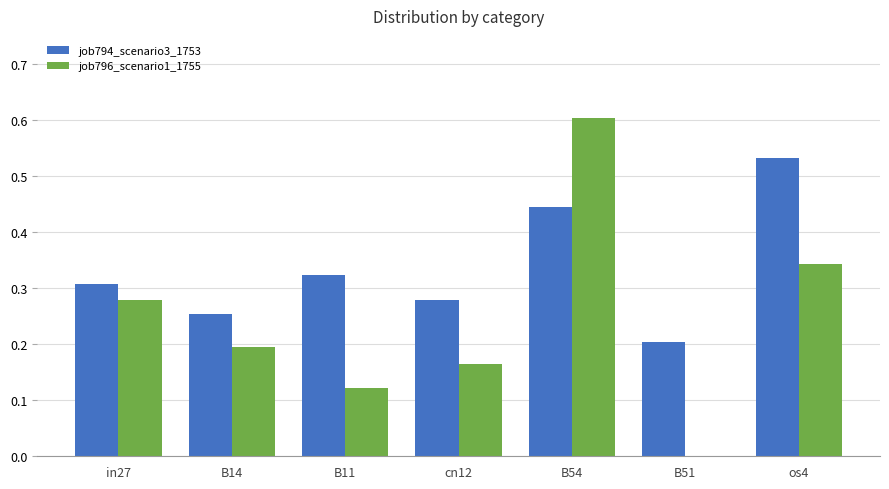

True or false: job794_scenario3_1753 has a value of 0.1 at cn12.

False